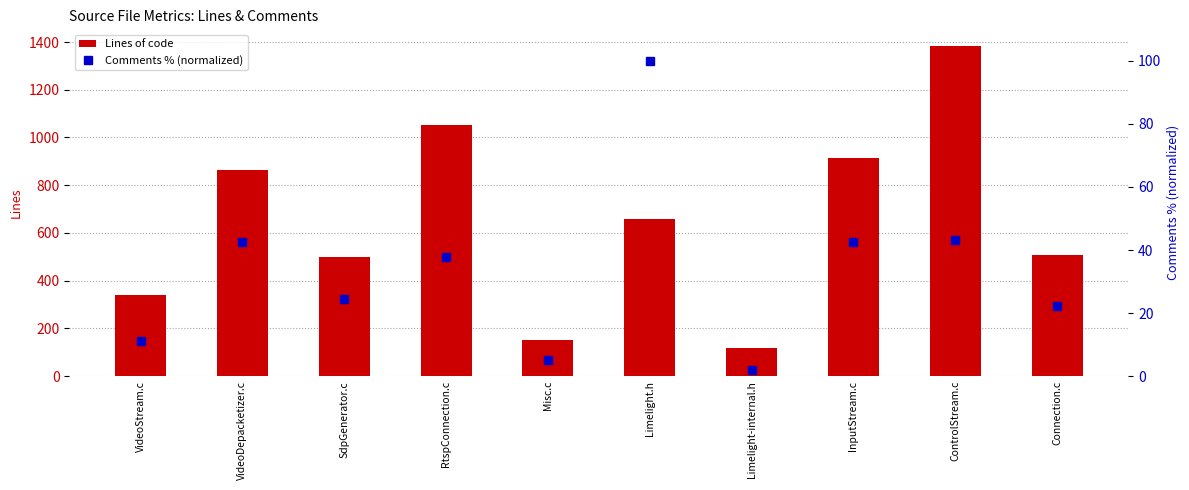

Which label corresponds to the largest value in the chart?

ControlStream.c